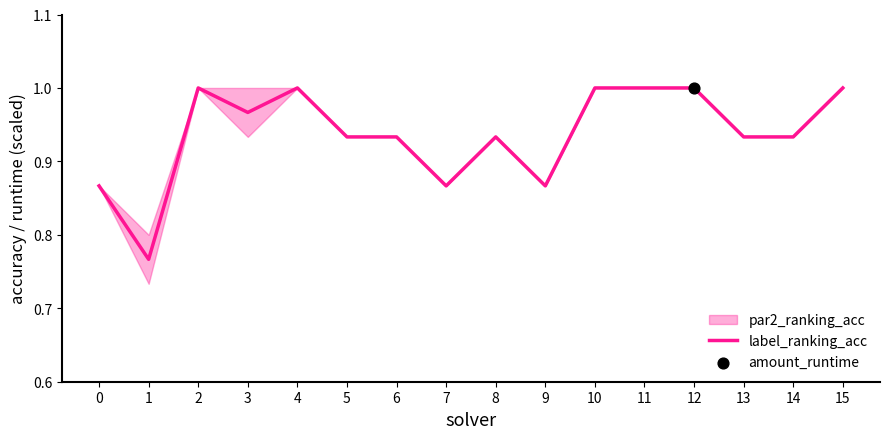

True or false: label_ranking_acc has a value of 0.5 at 5.

False